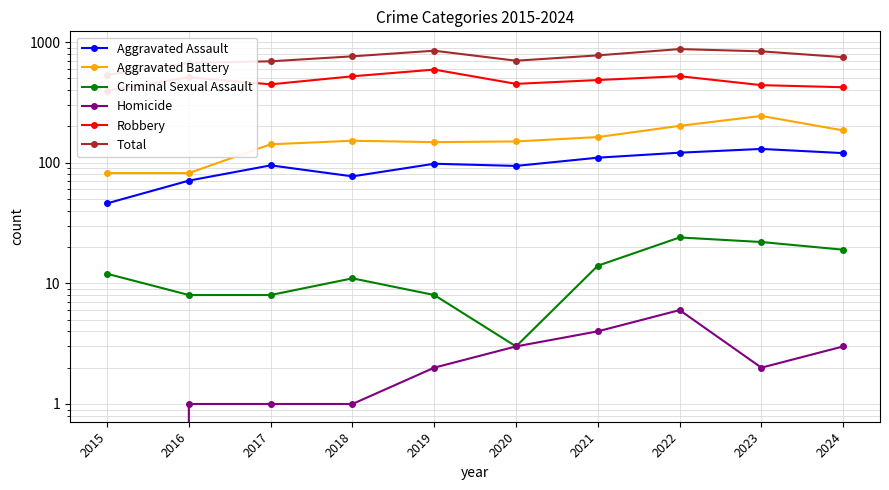

What is the sum of the Aggravated Assault values at 2019 and 2016?

169